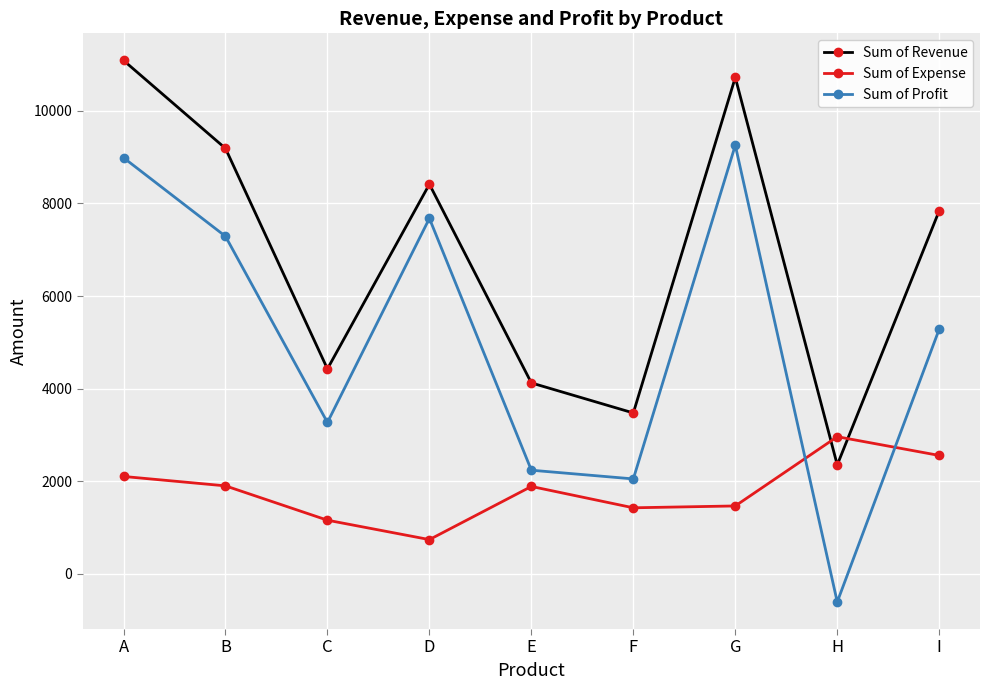

True or false: Sum of Revenue and Sum of Profit cross at least once.

False